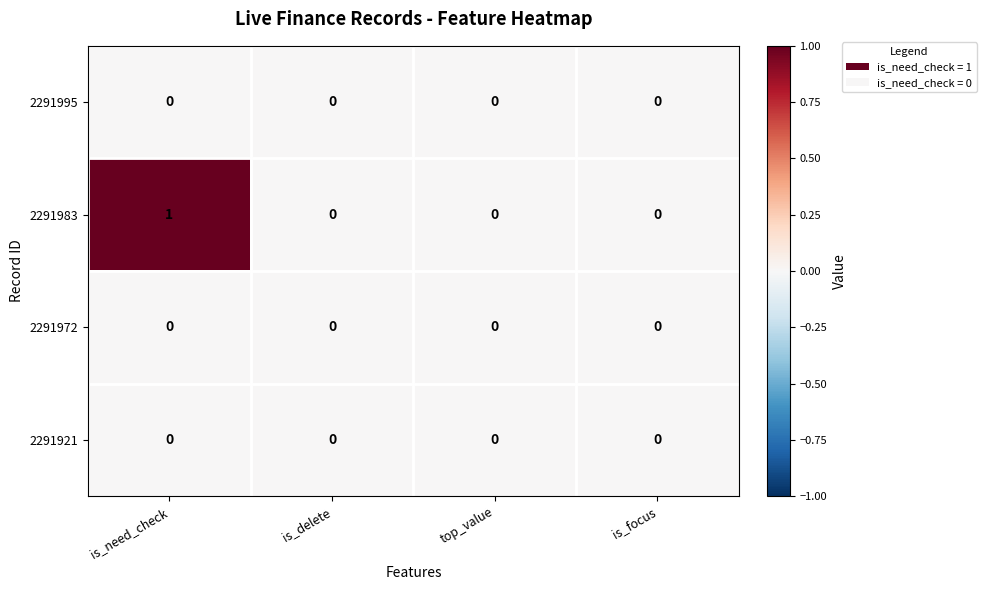

How many categories are shown in the chart?

4